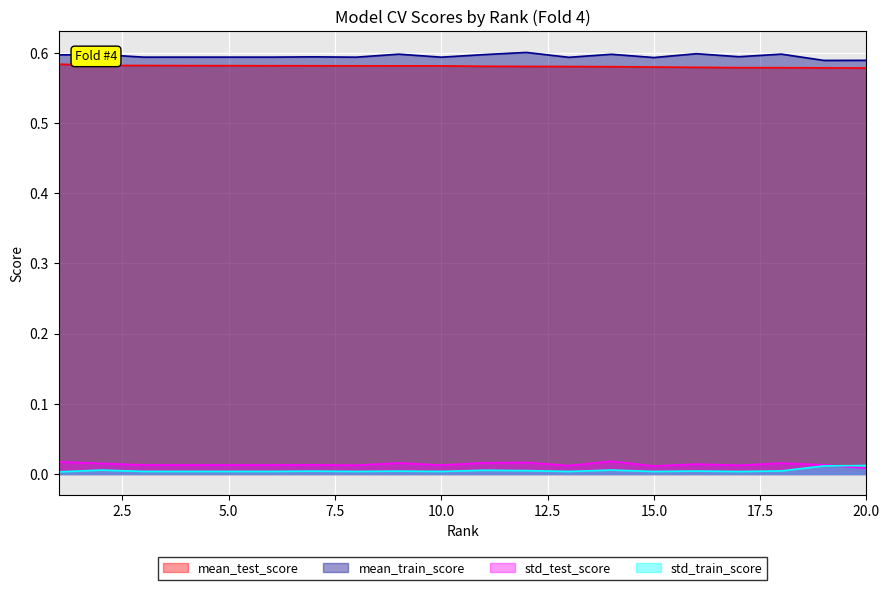

Is it true that mean_test_score equals 0.4 at 10.0?

False